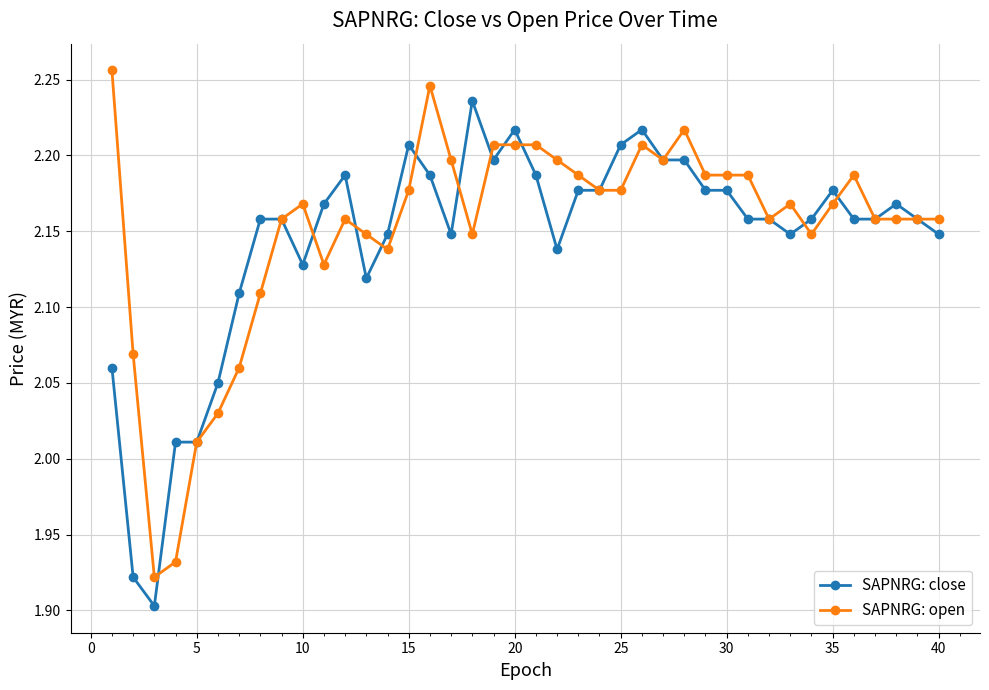

True or false: SAPNRG: open has more than 0 interior local peaks.

True